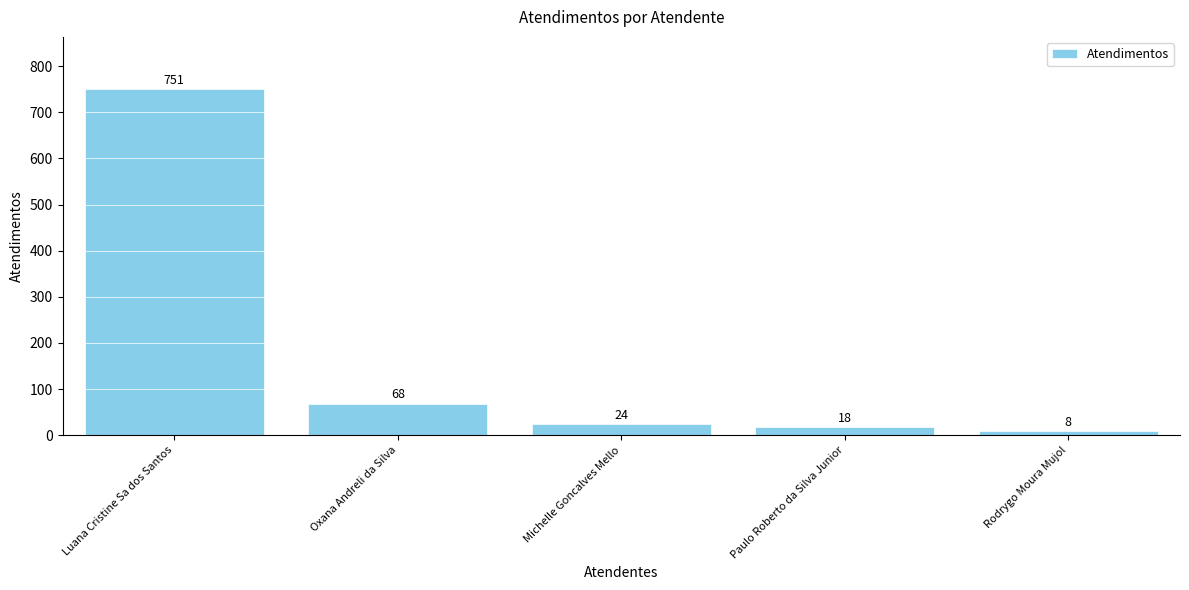

Reading left to right, transcribe all the data shown in this chart.

751	68	24	18	8